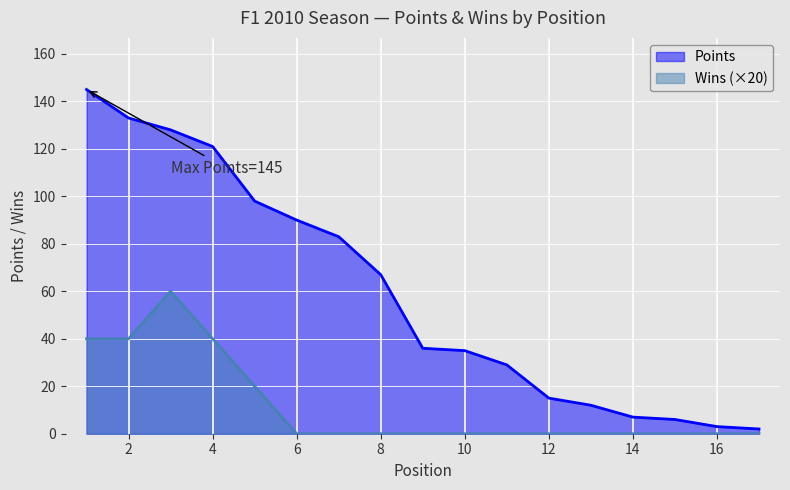

How many lines are shown in the chart?

2